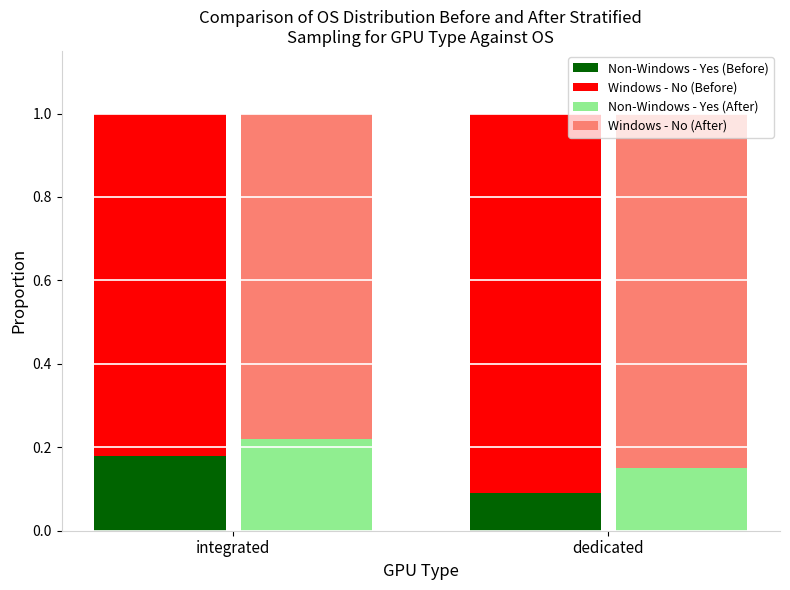

What is the label of the 2nd bar from the right?

integrated